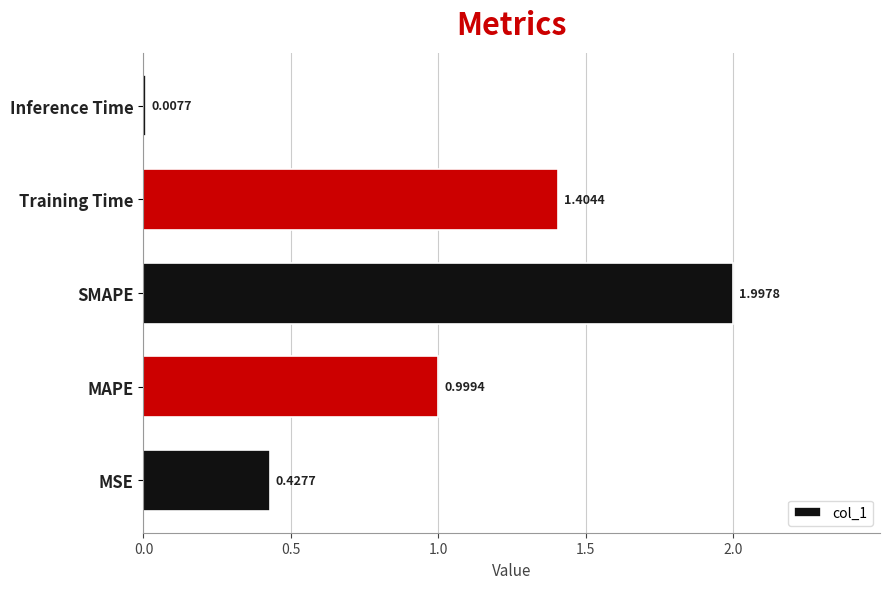

How many distinct data groups are displayed?

1